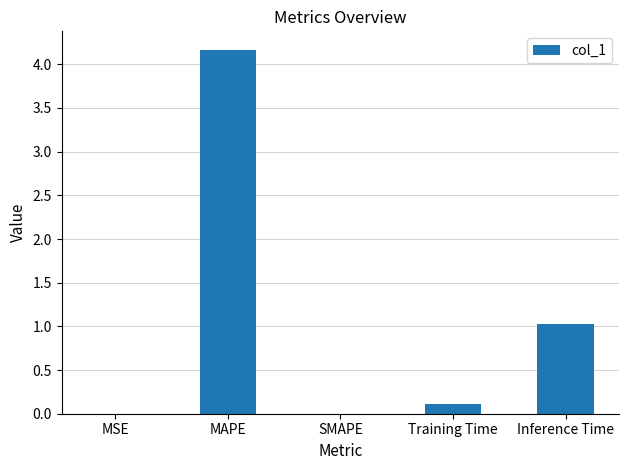

What is the change in value from SMAPE to Training Time?

+0.1